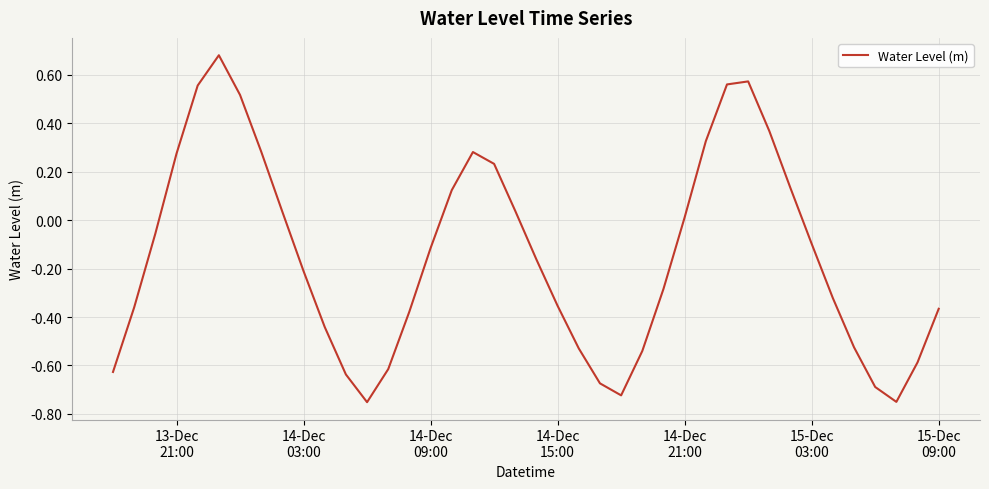

What is the difference between the maximum and minimum values?

1.4